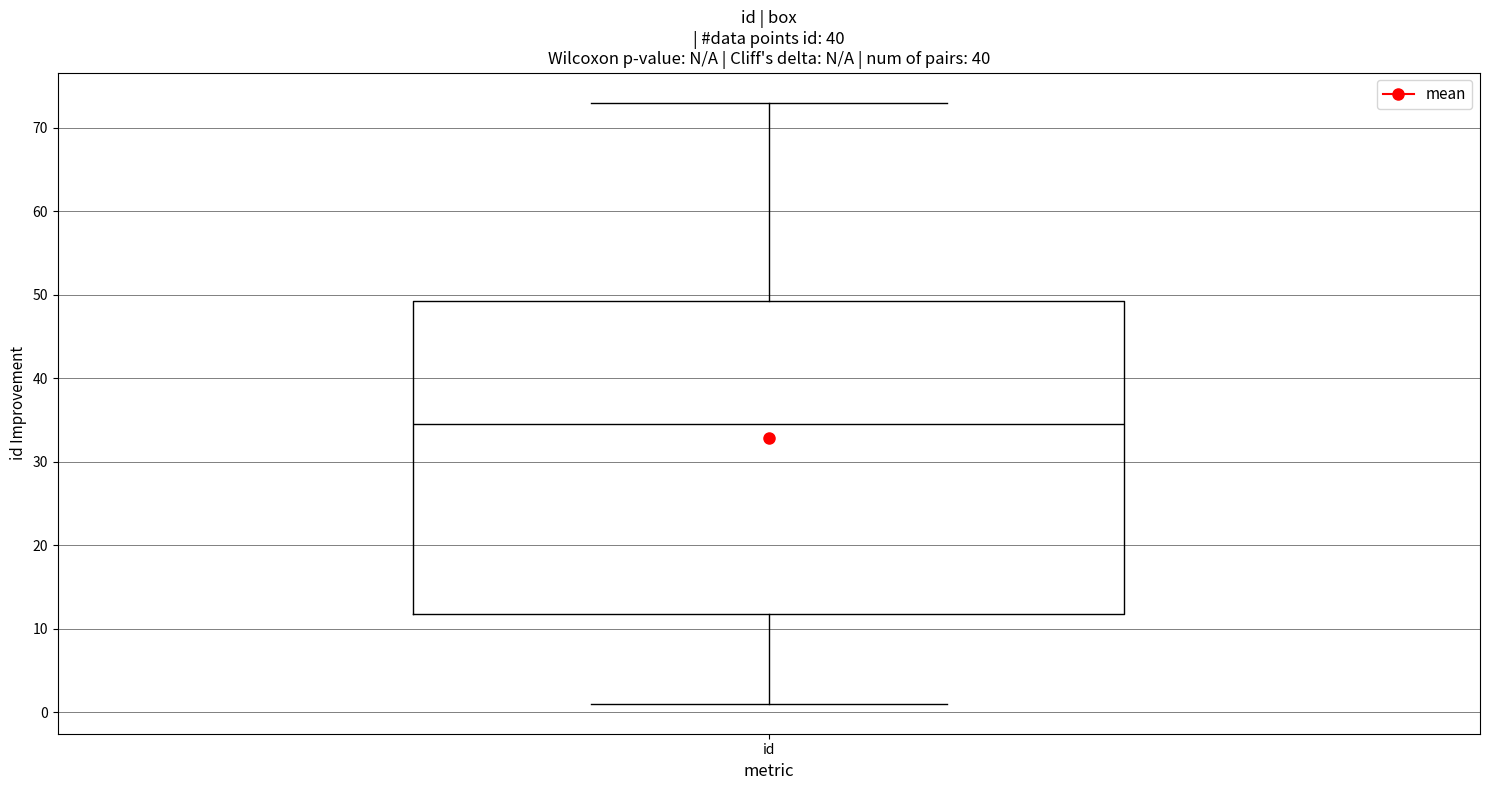

Transcribe this box plot: give where the median line is, the range the box spans, and where the two whiskers end, as read against the y-axis. The values are not printed on the chart, so give them approximately, as read against the axis.

median 35, box 12 to 49, whiskers 1 to 73